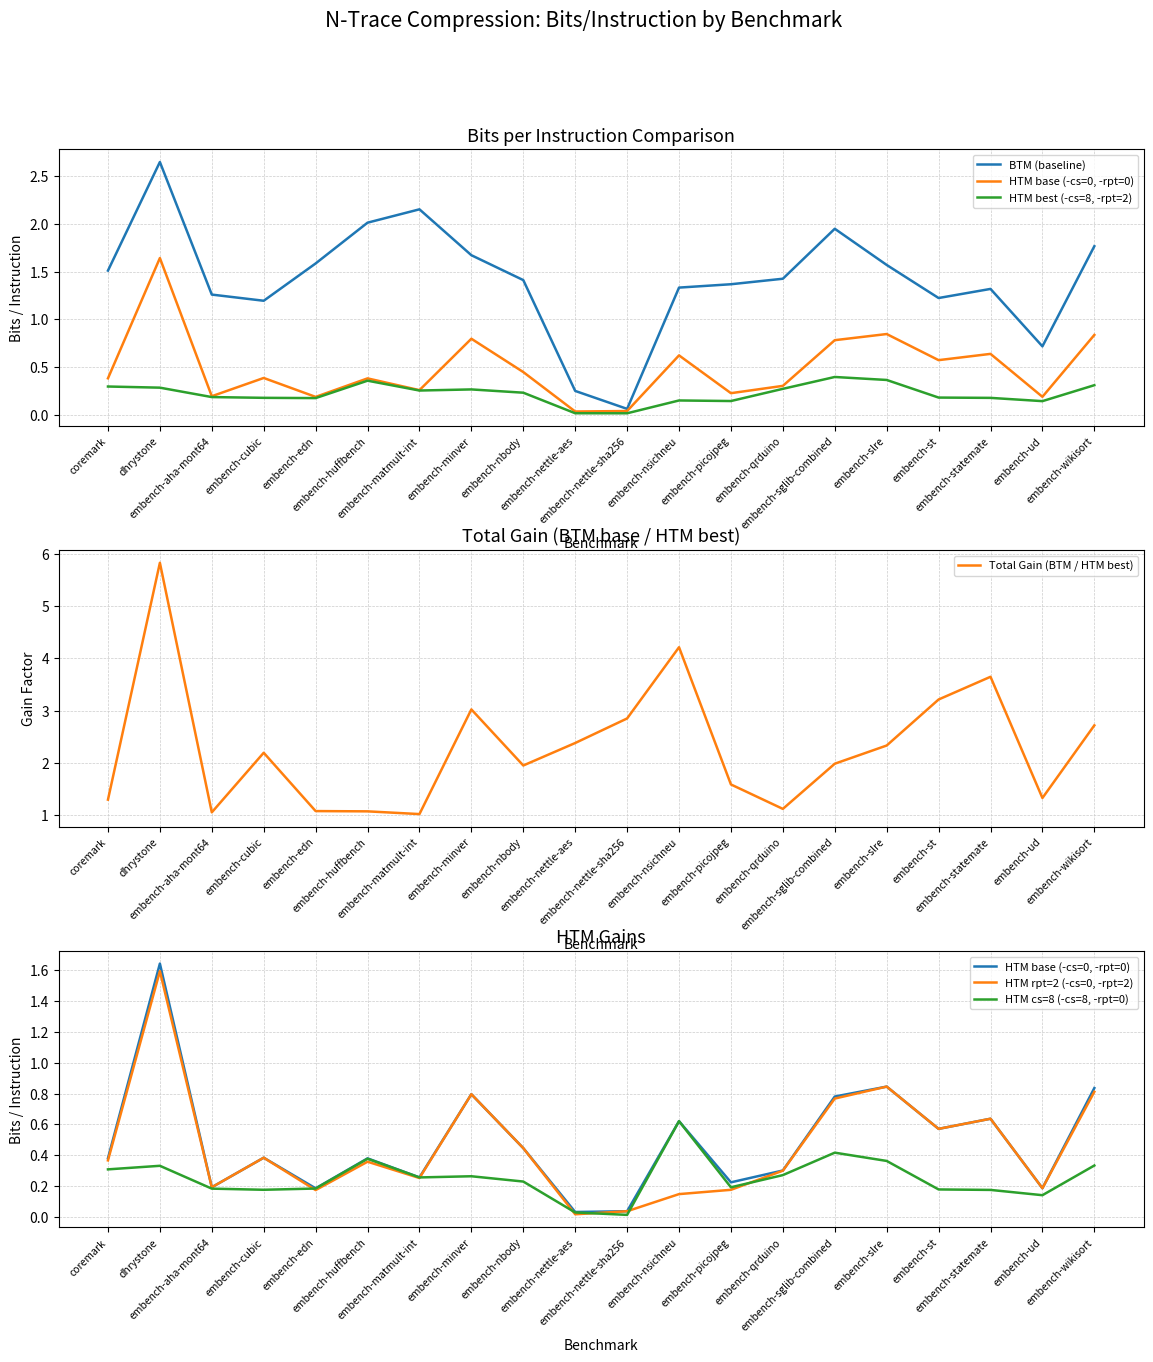

What is the sum of the BTM (baseline) values at embench-nbody and embench-minver?

3.1